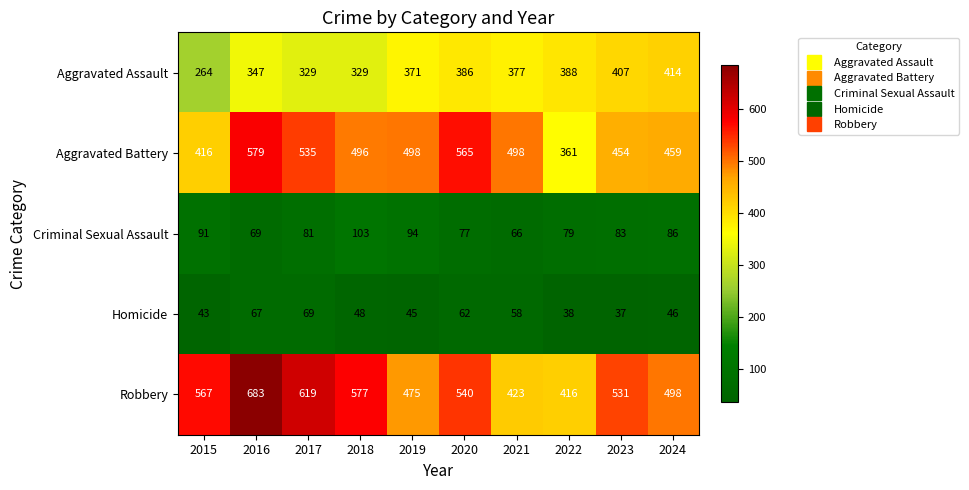

What is the maximum value shown in the chart?

683